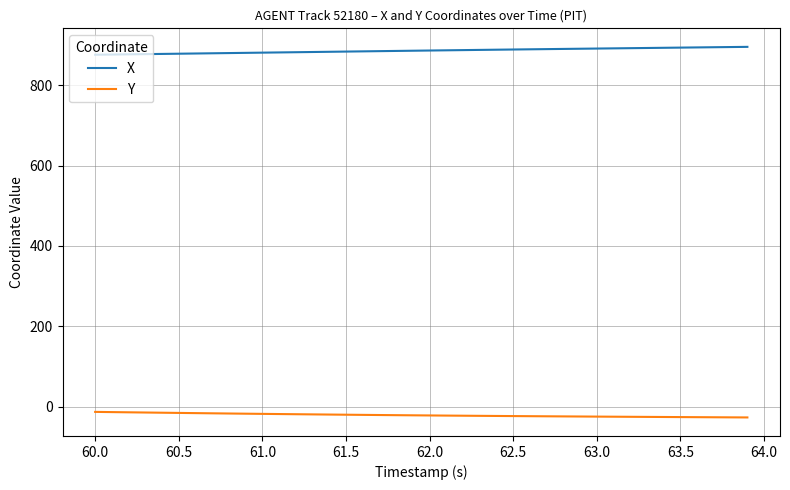

Which series has the largest total across all categories?

X